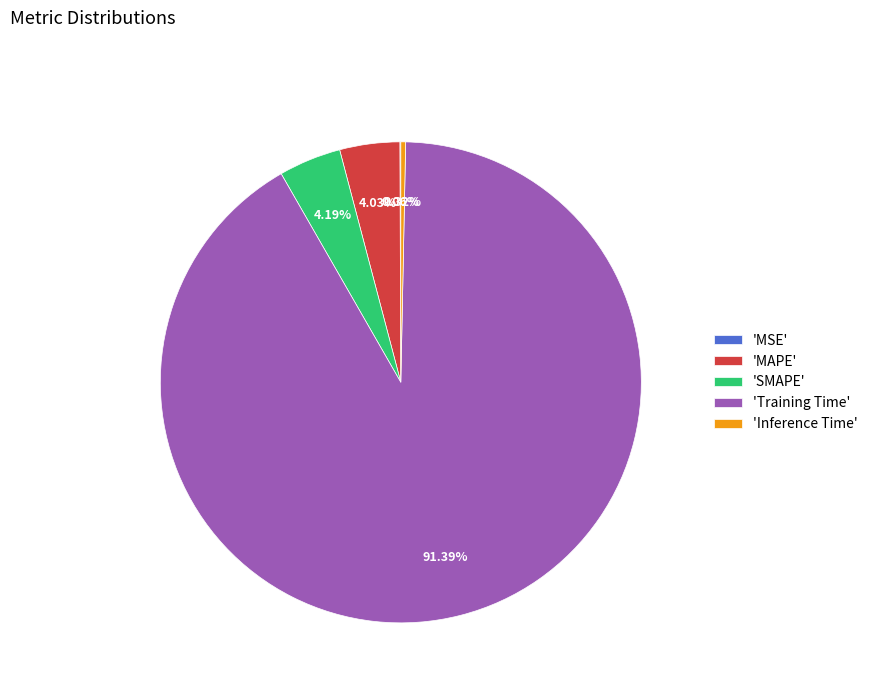

Which category has the biggest portion of the pie?

'Training Time'